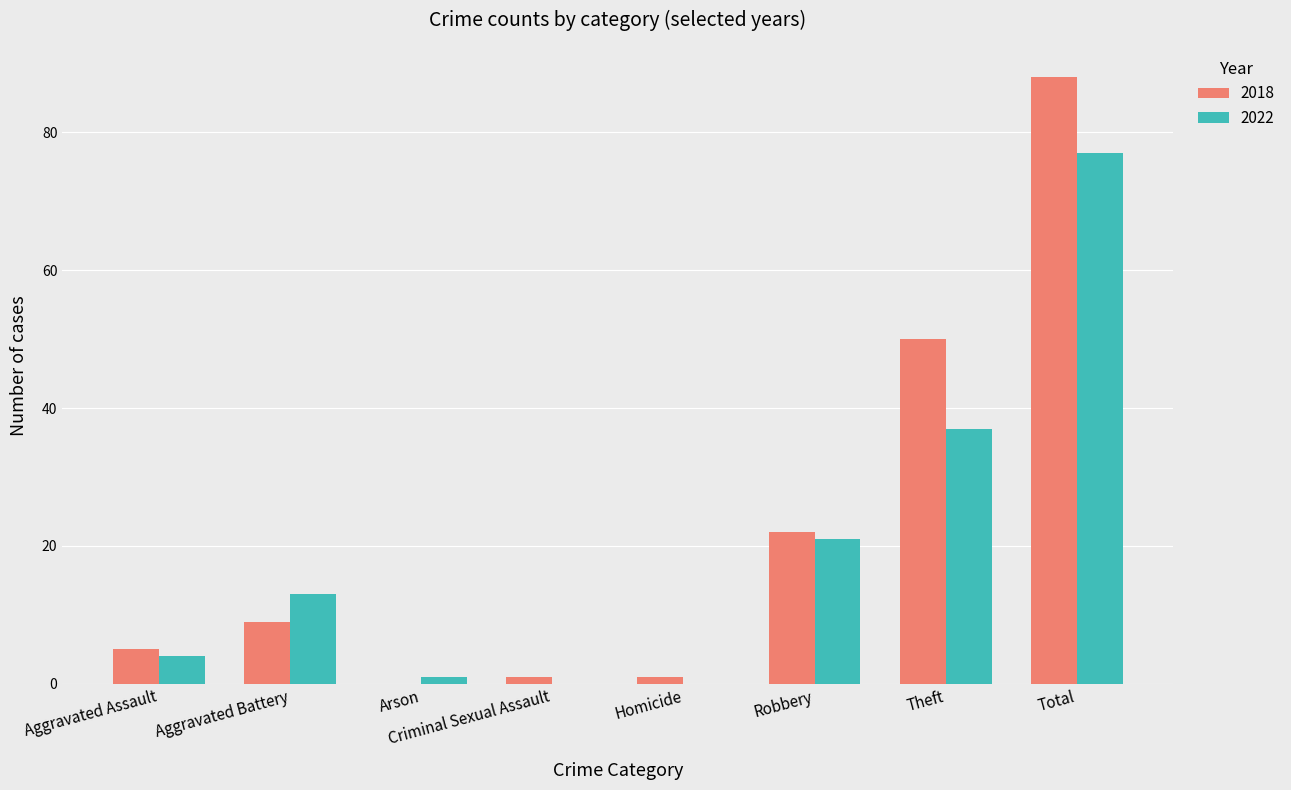

What is the total value across all series at Robbery?

43